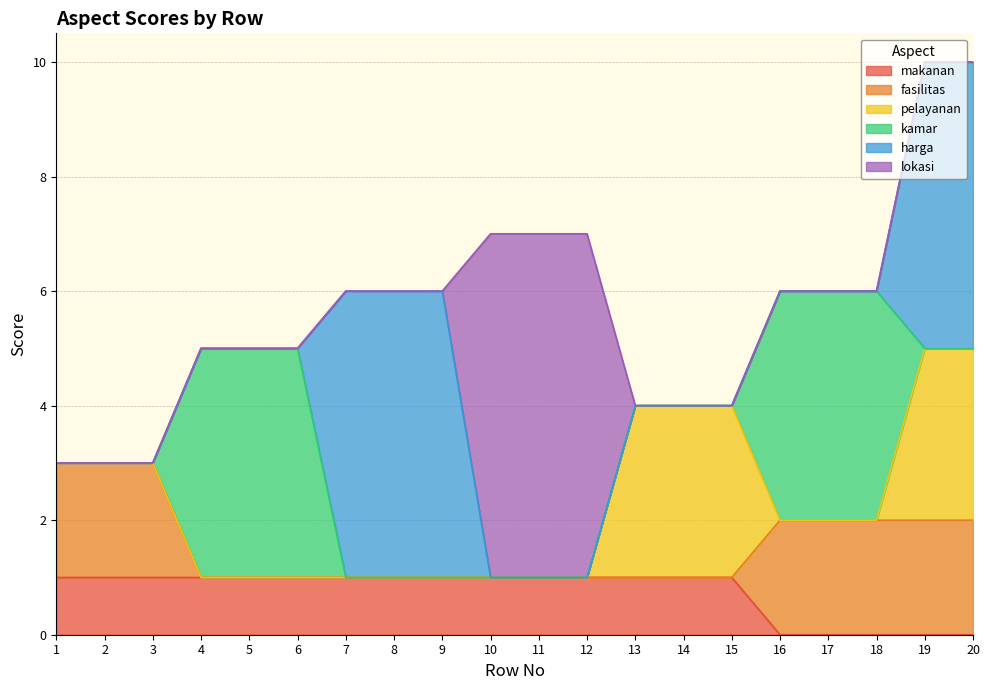

What is the maximum value for harga?

5